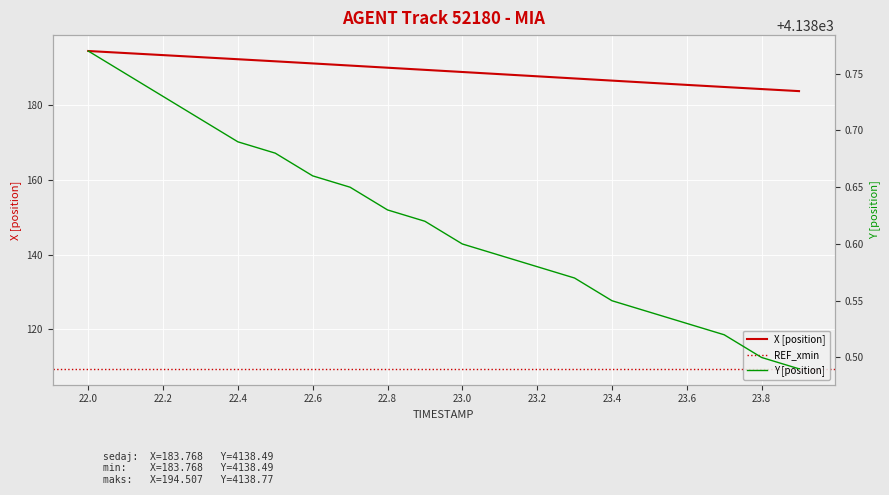

What is the difference between the maximum and second lowest values in the Y series?

0.3